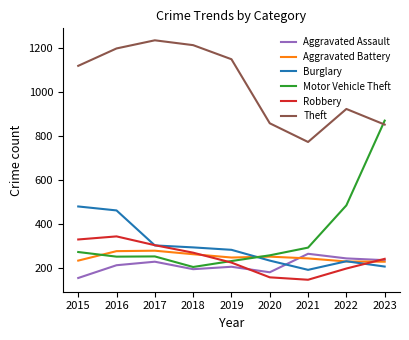

What is the minimum value shown in the chart?

146